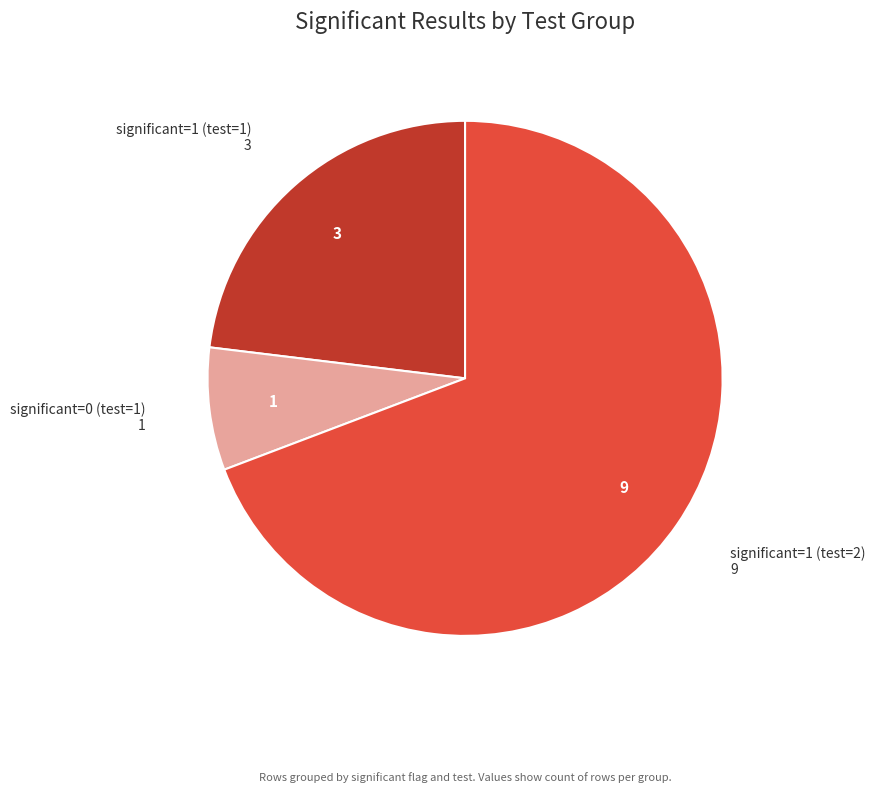

What is the majority slice?

significant=1 (test=2)